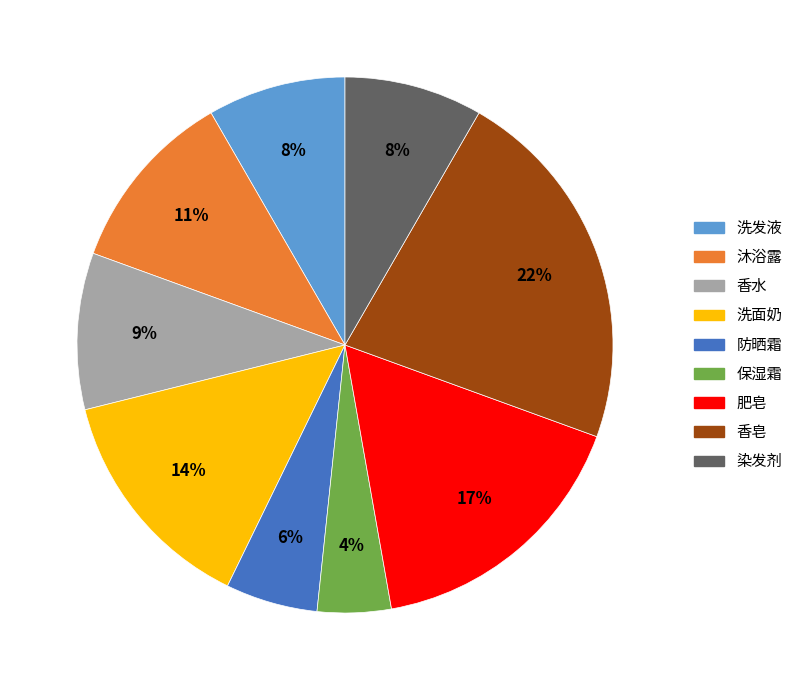

What percentage is the 洗面奶 slice, to the nearest percent?

14%